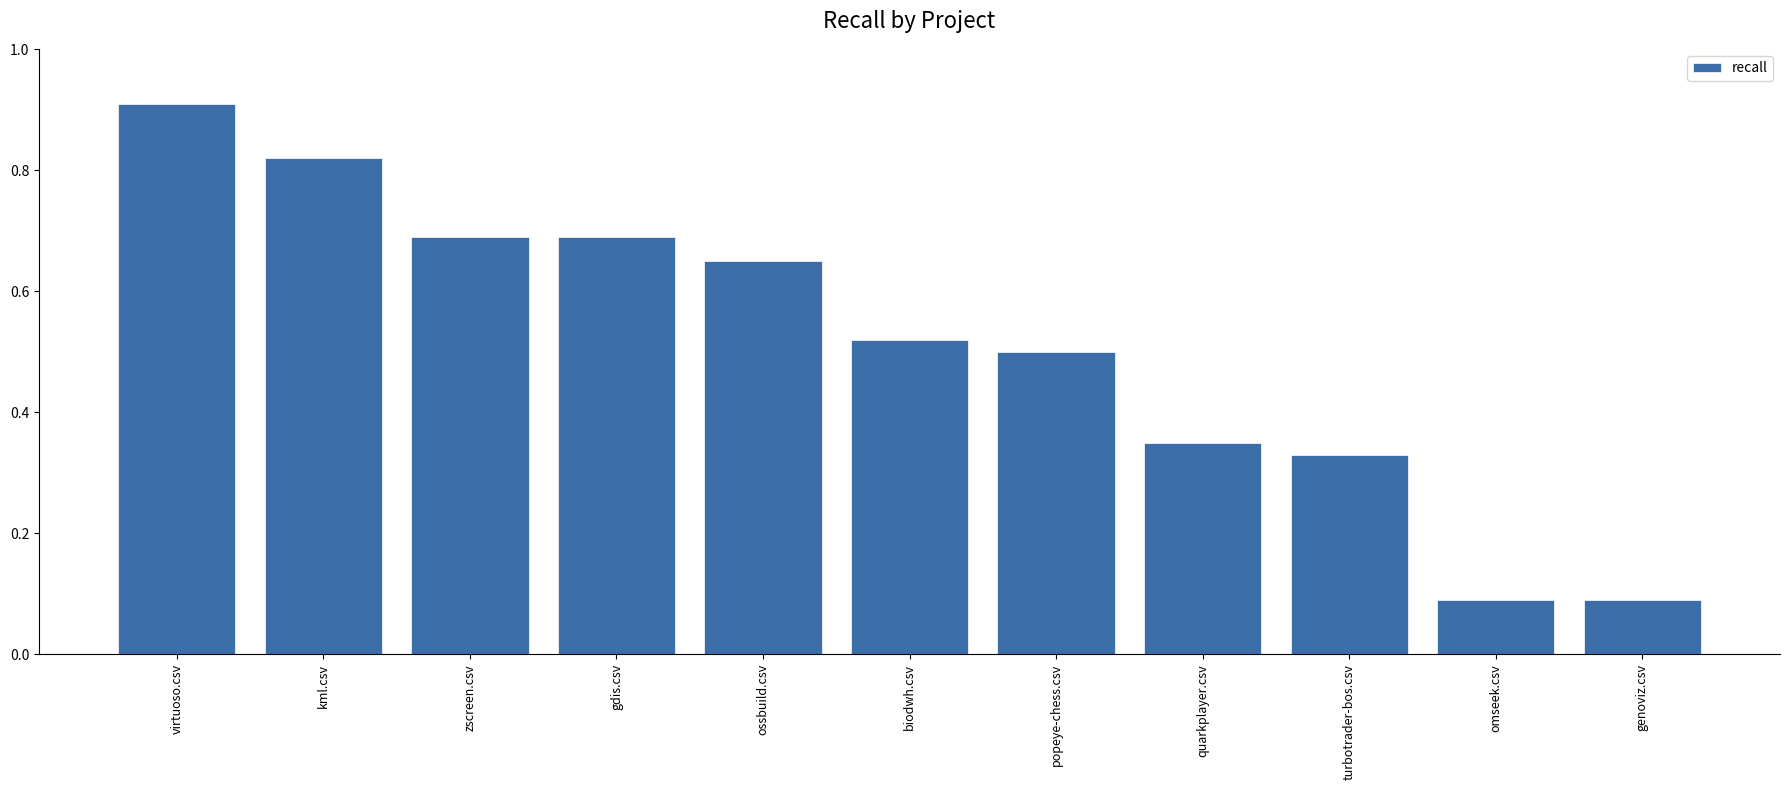

The chart shows a value of 0.6 at quarkplayer.csv. True or false?

False